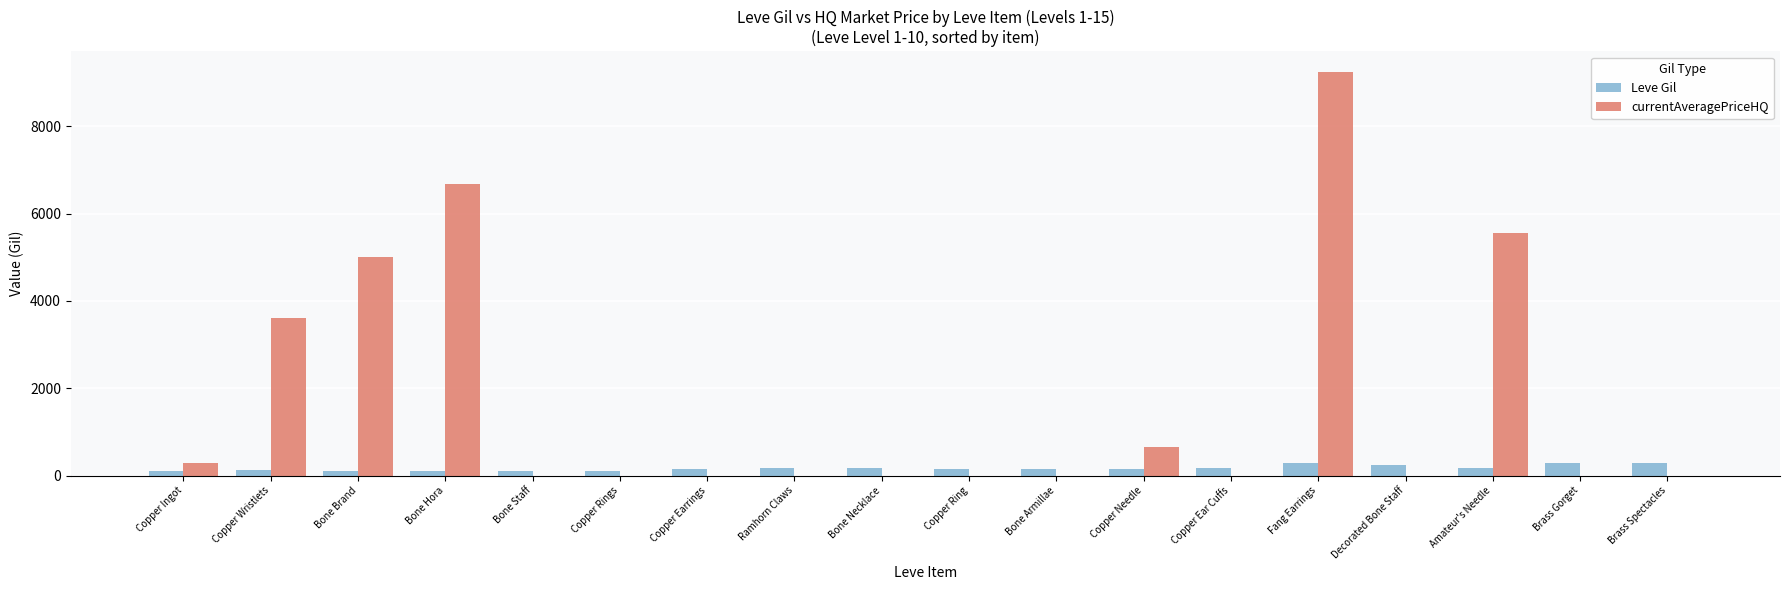

What is the highest value of the Leve Gil series?

293.0